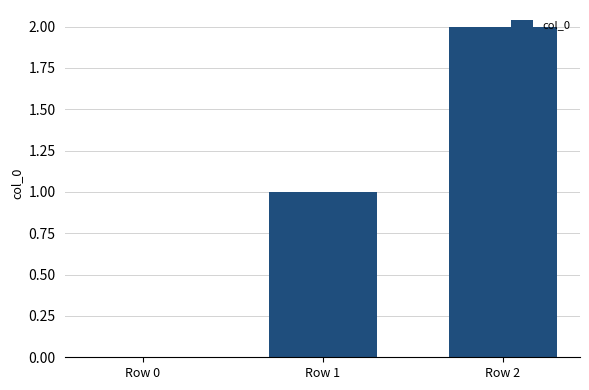

Between Row 0 and Row 2, which is larger?

Row 2